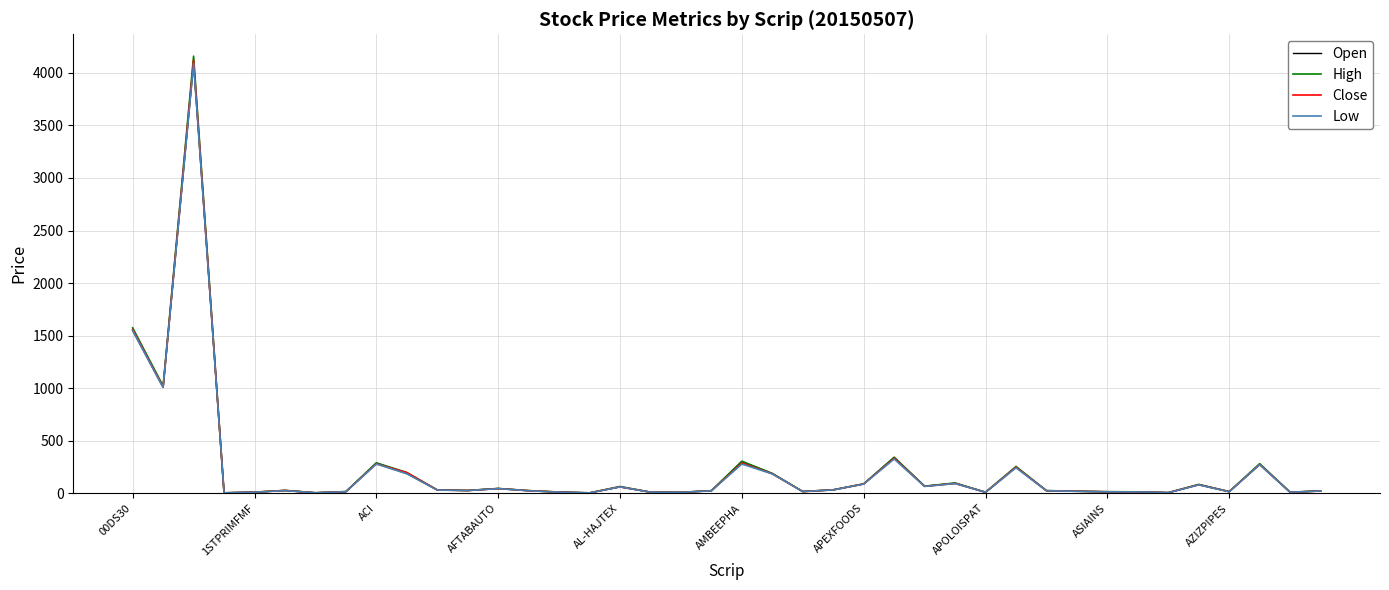

Which series has the largest range (max minus min)?

High